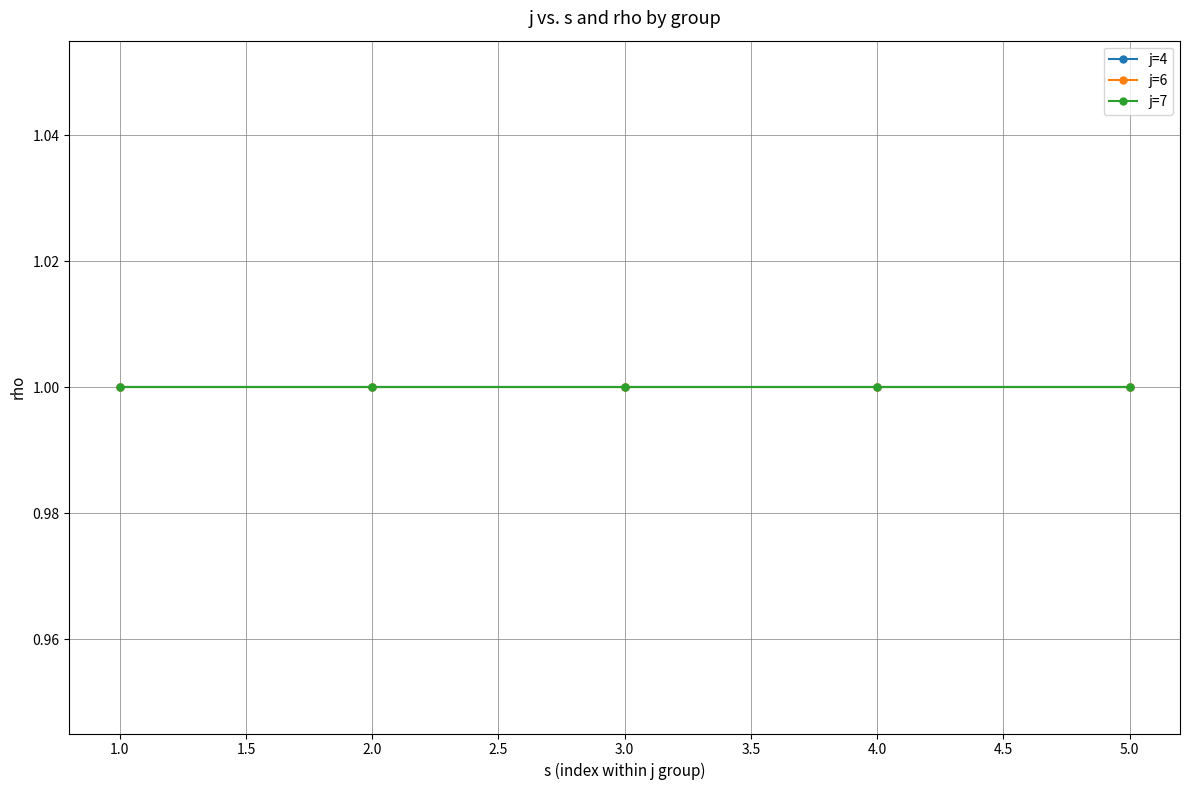

Is it true that rho equals 1 at 6?

True